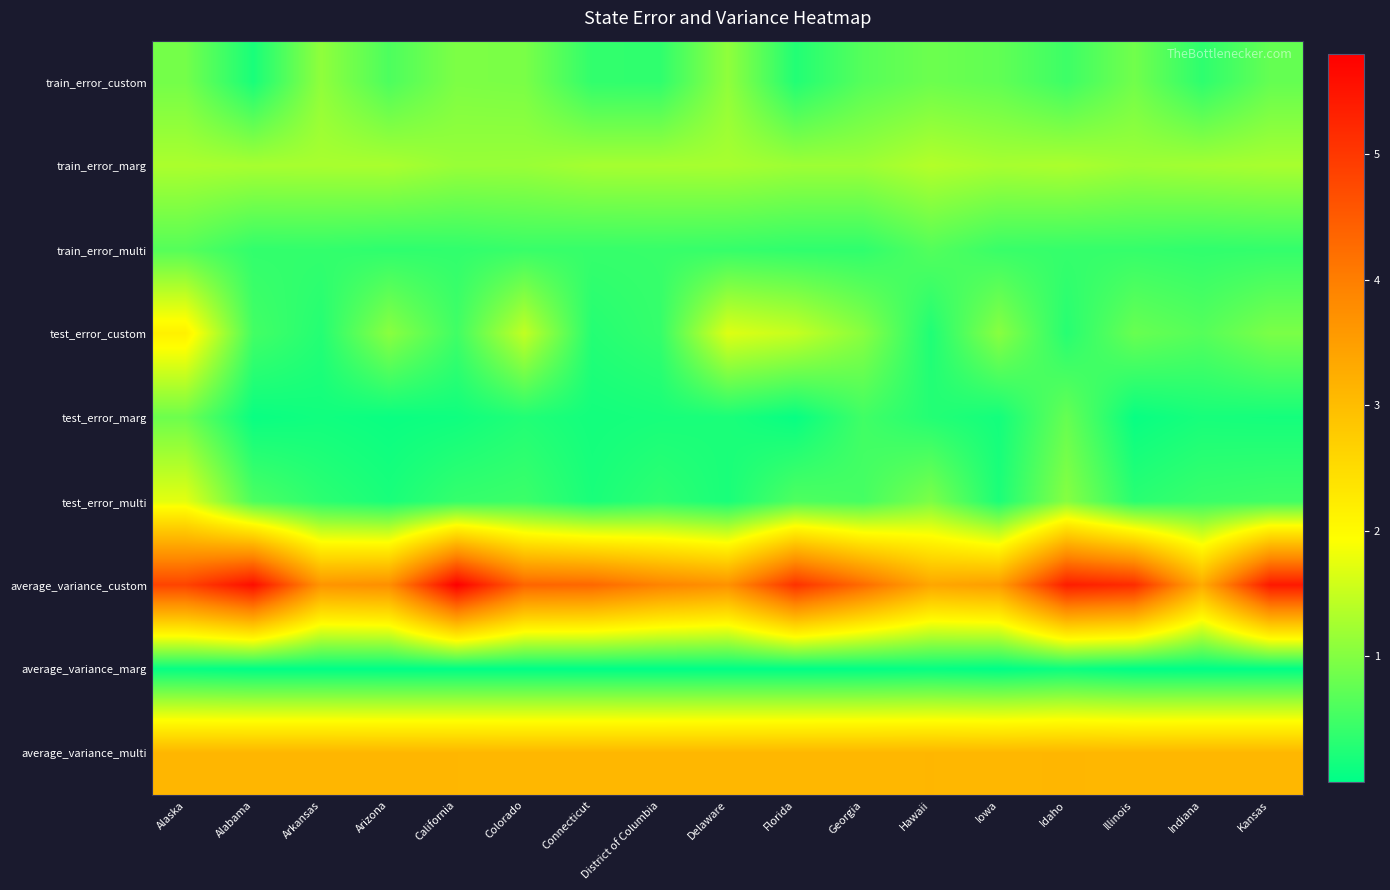

Reading right to left, list all the values displayed in this chart.

train_error_custom: Kansas=0.8	Indiana=0.4	Illinois=0.9	Idaho=0.5	Iowa=0.7	Hawaii=0.8	Georgia=0.7	Florida=0.3	Delaware=1.1	District of Columbia=0.4	Connecticut=0.4	Colorado=0.9	California=1.0	Arizona=0.6	Arkansas=1.1	Alabama=0.2	Alaska=0.9
train_error_marg: Kansas=1.3	Indiana=1.2	Illinois=1.2	Idaho=1.3	Iowa=1.3	Hawaii=1.4	Georgia=1.2	Florida=1.2	Delaware=1.3	District of Columbia=1.3	Connecticut=1.3	Colorado=1.2	California=1.2	Arizona=1.3	Arkansas=1.3	Alabama=1.3	Alaska=1.3
train_error_multi: Kansas=0.4	Indiana=0.4	Illinois=0.4	Idaho=0.4	Iowa=0.4	Hawaii=0.6	Georgia=0.4	Florida=0.4	Delaware=0.4	District of Columbia=0.4	Connecticut=0.4	Colorado=0.4	California=0.4	Arizona=0.4	Arkansas=0.4	Alabama=0.4	Alaska=0.7
test_error_custom: Kansas=0.9	Indiana=0.7	Illinois=0.8	Idaho=0.3	Iowa=1.0	Hawaii=0.2	Georgia=1.0	Florida=1.5	Delaware=1.7	District of Columbia=0.4	Connecticut=0.3	Colorado=1.5	California=0.5	Arizona=1.0	Arkansas=0.3	Alabama=0.5	Alaska=2.2
test_error_marg: Kansas=0.2	Indiana=0.2	Illinois=0.1	Idaho=0.8	Iowa=0.2	Hawaii=0.3	Georgia=0.5	Florida=0.1	Delaware=0.2	District of Columbia=0.2	Connecticut=0.2	Colorado=0.3	California=0.1	Arizona=0.1	Arkansas=0.1	Alabama=0.1	Alaska=0.8
test_error_multi: Kansas=0.5	Indiana=0.4	Illinois=0.3	Idaho=1.0	Iowa=0.2	Hawaii=0.9	Georgia=0.5	Florida=0.6	Delaware=0.2	District of Columbia=0.4	Connecticut=0.2	Colorado=0.5	California=0.4	Arizona=0.2	Arkansas=0.3	Alabama=0.6	Alaska=1.7
average_variance_custom: Kansas=5.4	Indiana=3.3	Illinois=5.2	Idaho=5.4	Iowa=3.5	Hawaii=3.4	Georgia=4.3	Florida=5.1	Delaware=3.7	District of Columbia=3.9	Connecticut=4.3	Colorado=4.4	California=5.8	Arizona=3.7	Arkansas=3.6	Alabama=5.6	Alaska=4.8
average_variance_marg: Kansas=0.0	Indiana=0.0	Illinois=0.0	Idaho=0.1	Iowa=0.0	Hawaii=0.1	Georgia=0.0	Florida=0.0	Delaware=0.0	District of Columbia=0.0	Connecticut=0.0	Colorado=0.0	California=0.0	Arizona=0.0	Arkansas=0.0	Alabama=0.0	Alaska=0.1
average_variance_multi: Kansas=3.1	Indiana=3.1	Illinois=3.1	Idaho=3.1	Iowa=3.1	Hawaii=3.1	Georgia=3.1	Florida=3.1	Delaware=3.1	District of Columbia=3.1	Connecticut=3.1	Colorado=3.1	California=3.1	Arizona=3.1	Arkansas=3.1	Alabama=3.1	Alaska=3.1